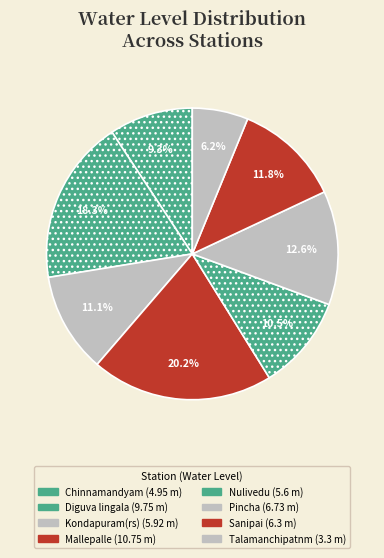

To the nearest percent, what percentage of the pie is Sanipai?

12%